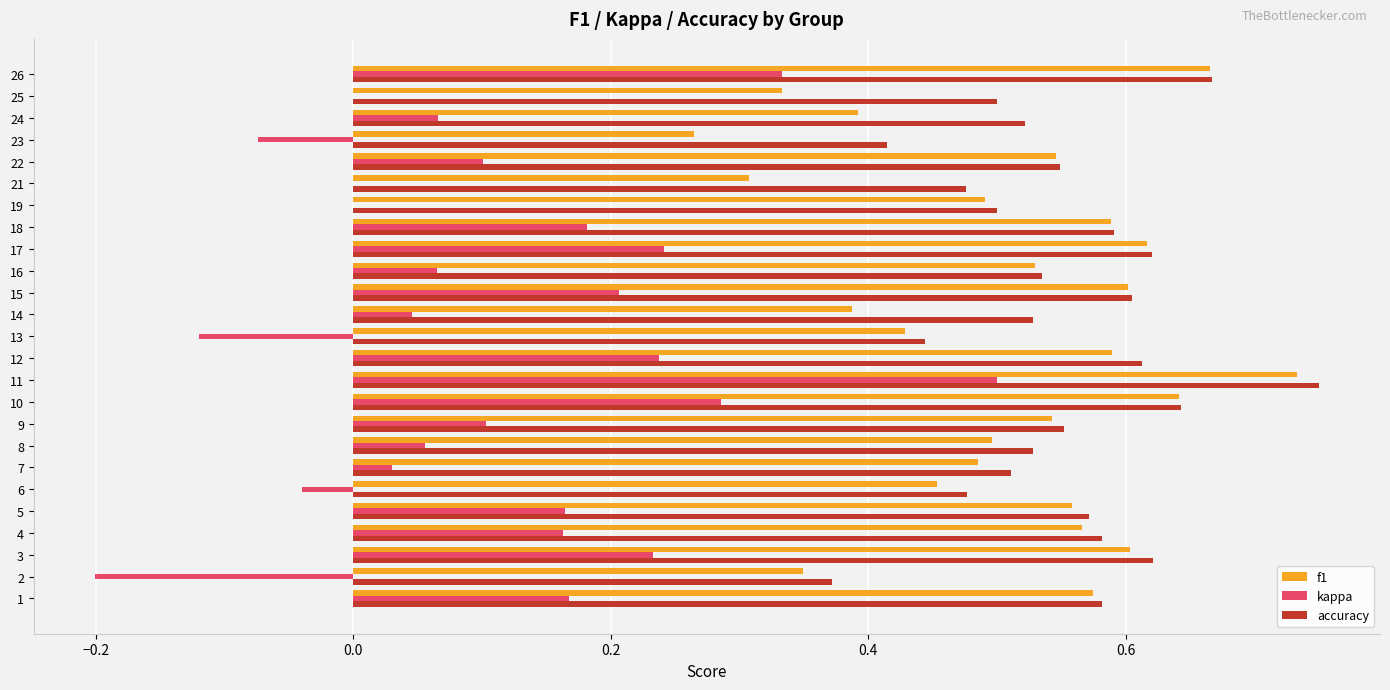

True or false: kappa has a value of 0.1 at 16.

True